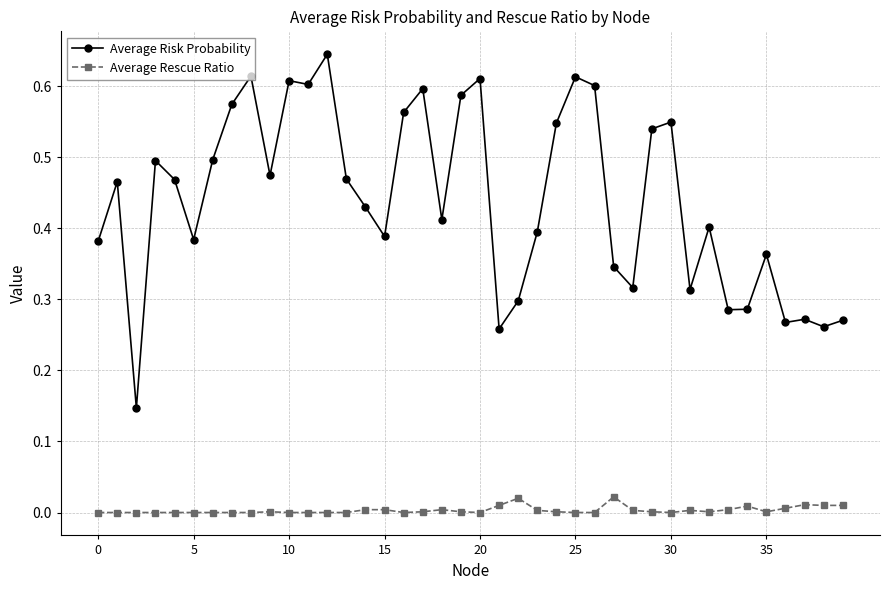

True or false: Average Rescue Ratio and Average Risk Probability cross at least once.

False